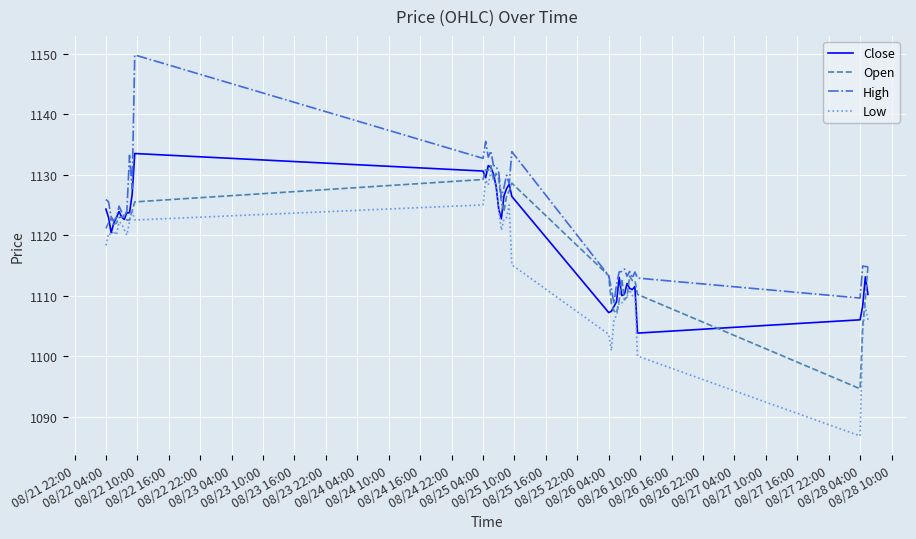

True or false: High and Low cross at least once.

False